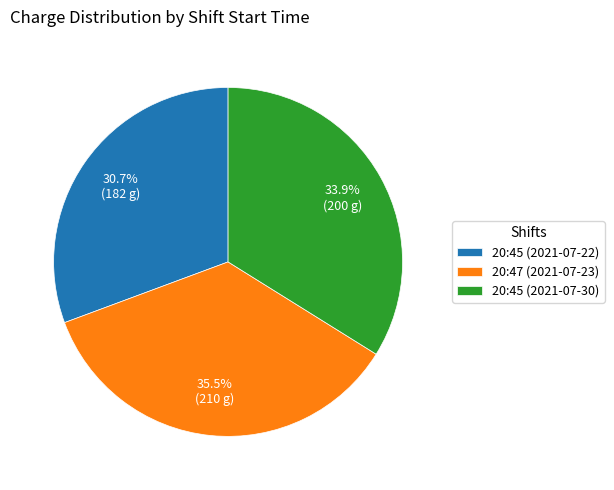

How much of the chart is everything except 20:45 (2021-07-30)?

66.1%